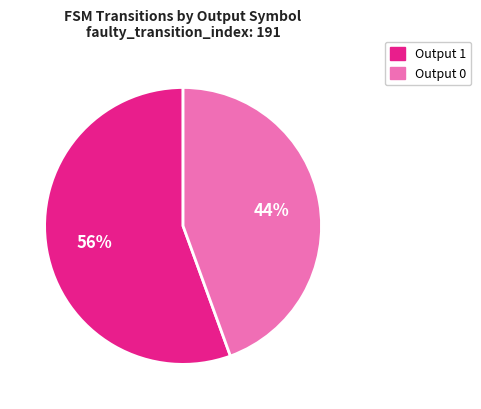

To the nearest percent, what is the average slice percentage?

50%